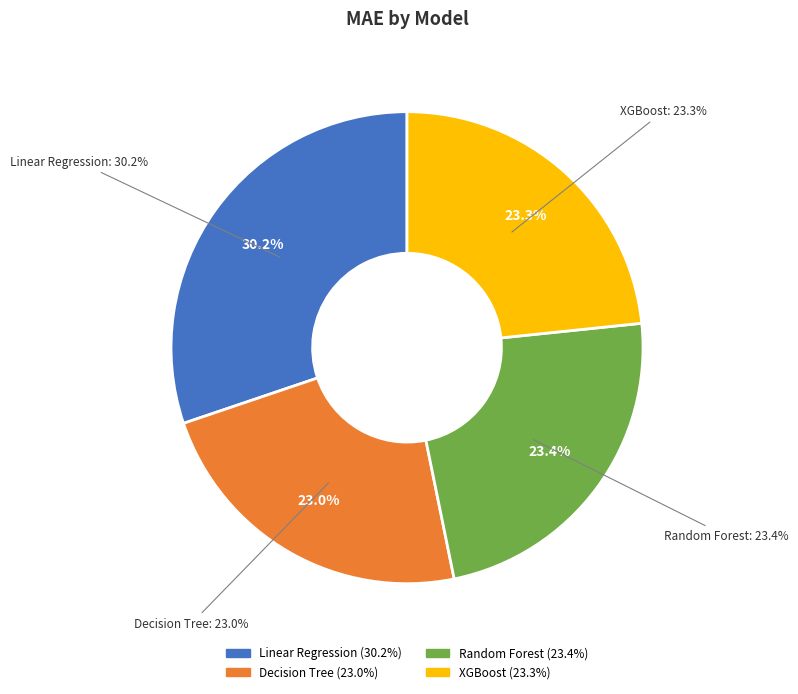

How many slices are in this pie chart?

4